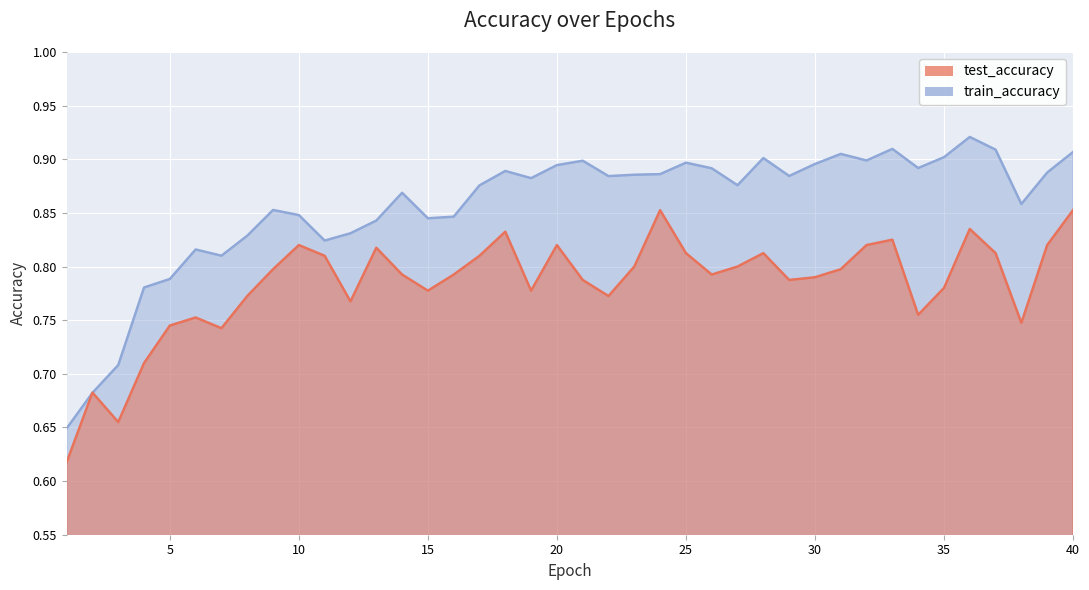

Rank the series by their maximum value, from lowest to highest.

test_accuracy, train_accuracy